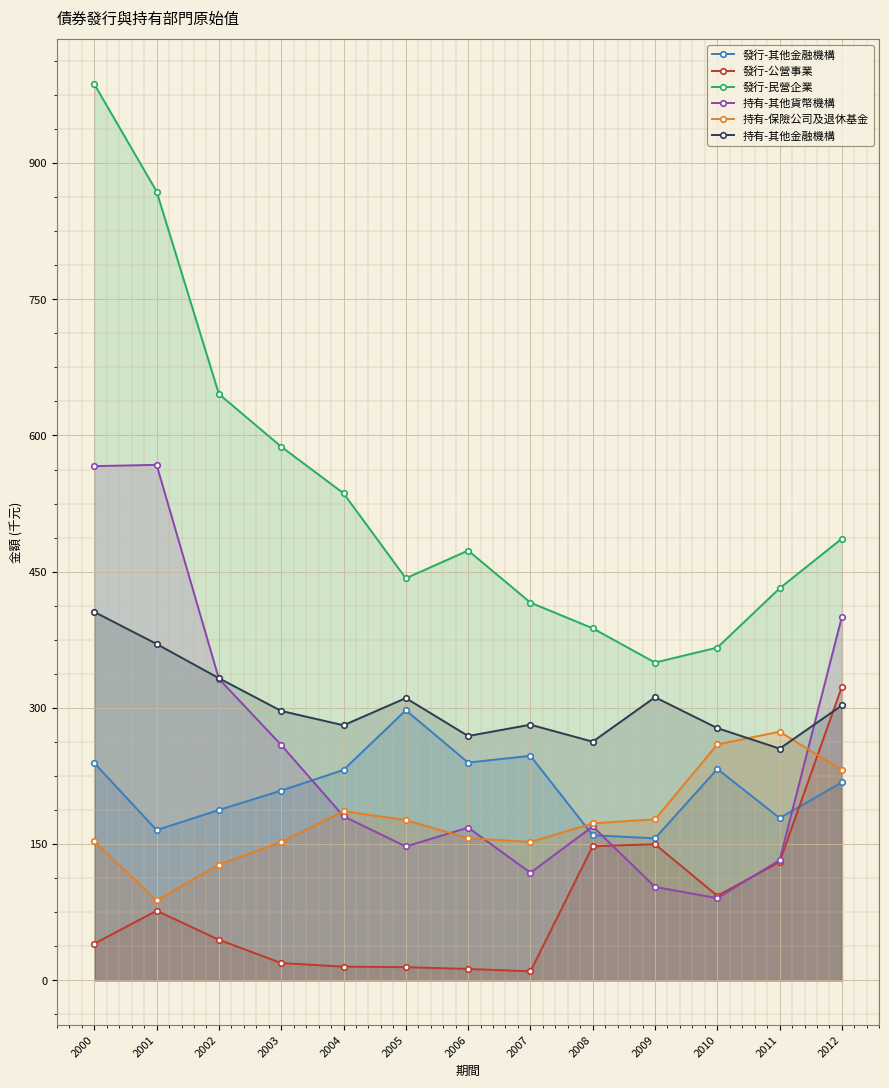

What is the difference between the second highest and minimum values in the 持有-其他金融機構 series?

115.2